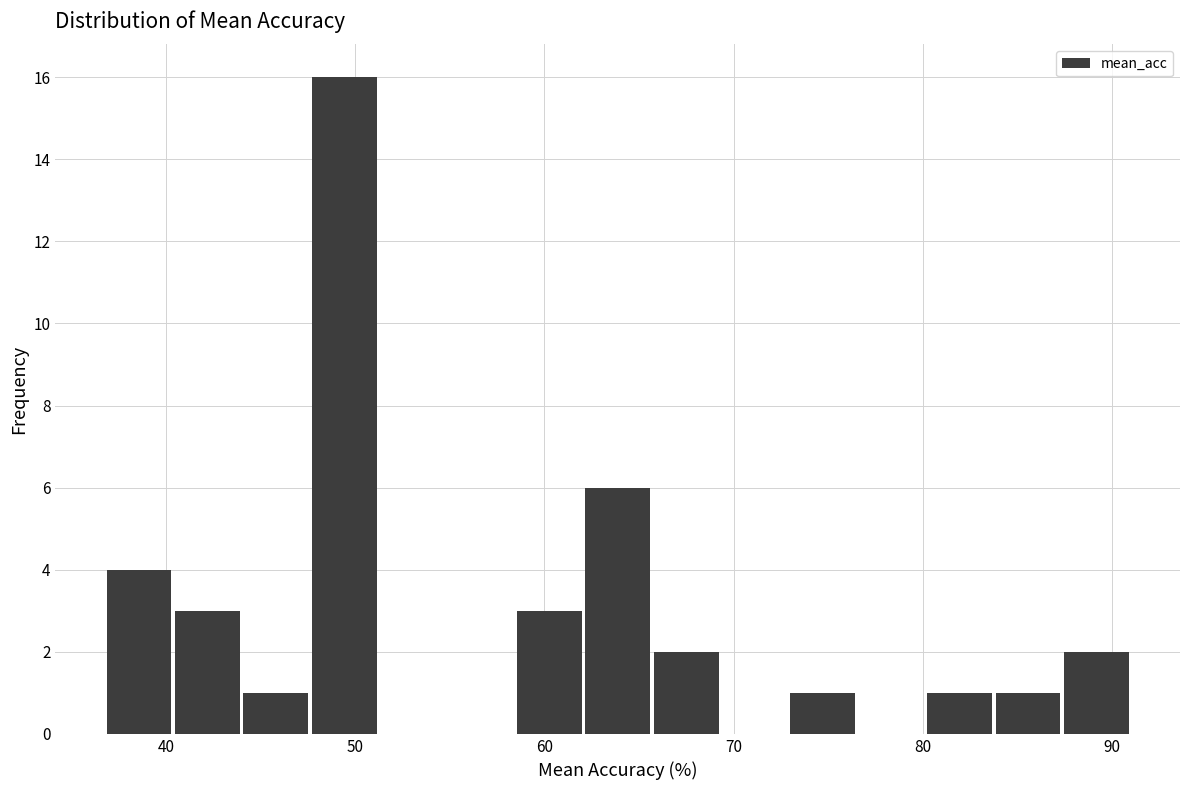

Around what value on the x-axis is the tallest bar? Give the approximate position of its centre, as read against the axis.

49